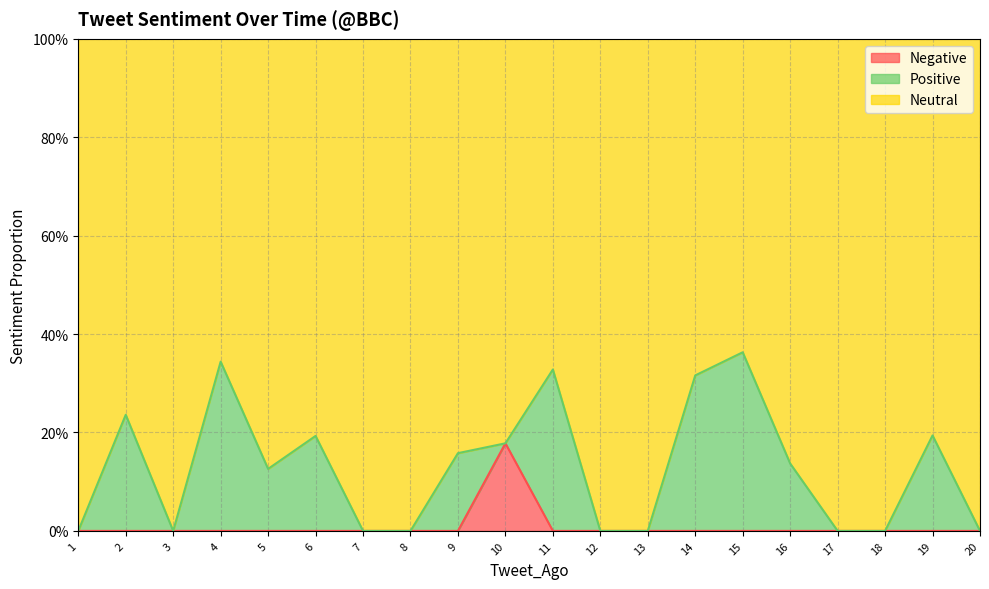

True or false: Negative has a value of -0.1 at 19.

False